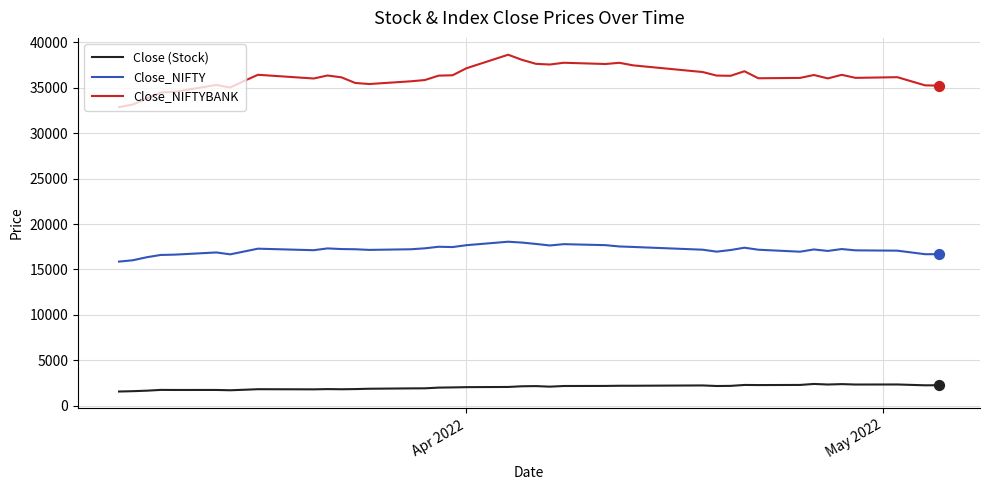

Which series has the largest total across all categories?

Close_NIFTYBANK